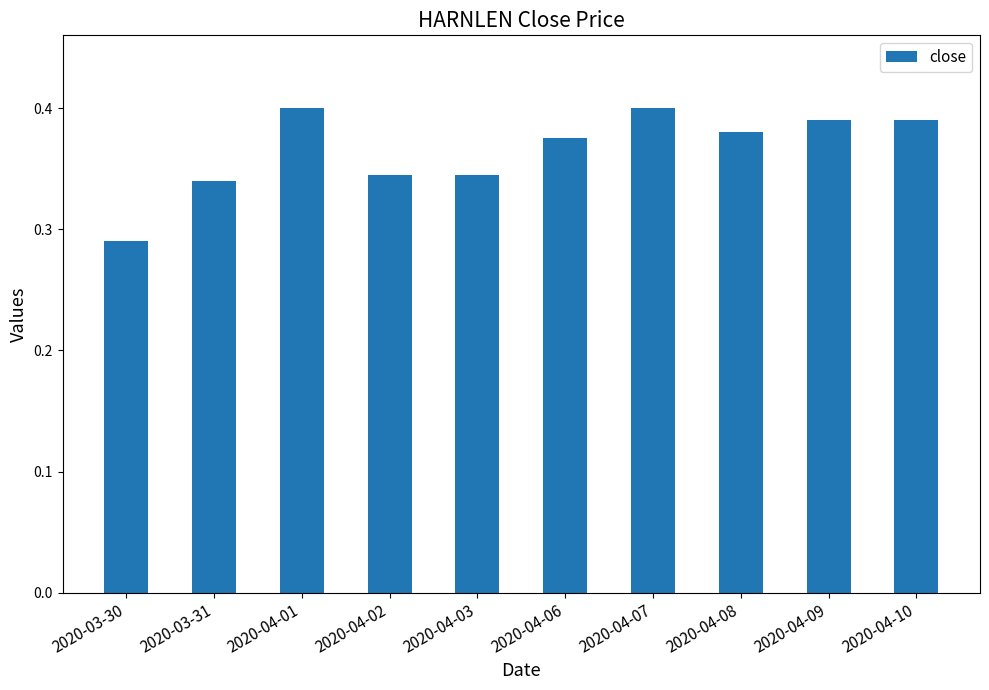

Between 2020-04-07 and 2020-04-10, which is larger?

2020-04-07